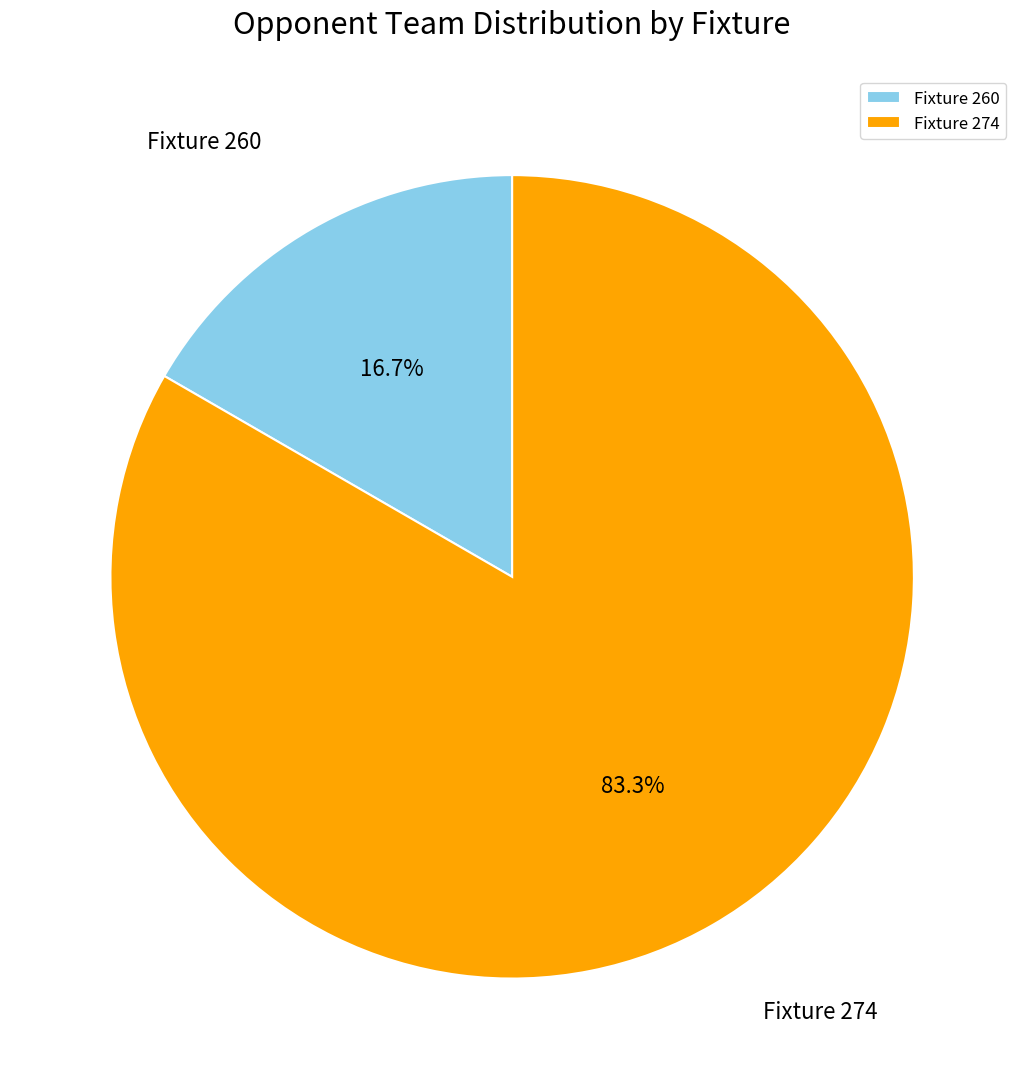

Is there any slice that represents more than half of the pie?

Yes